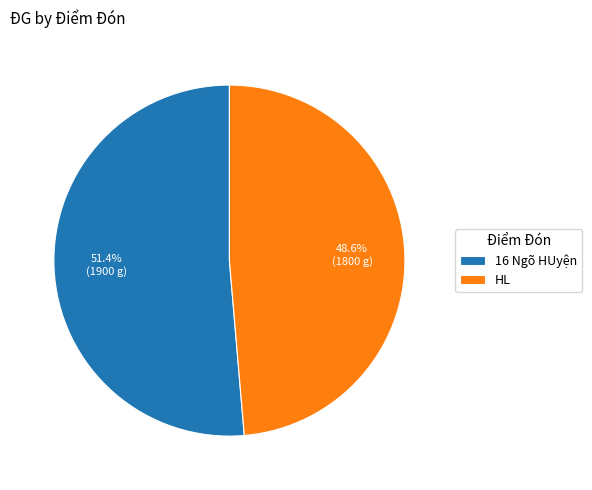

How many slices are in this pie chart?

2